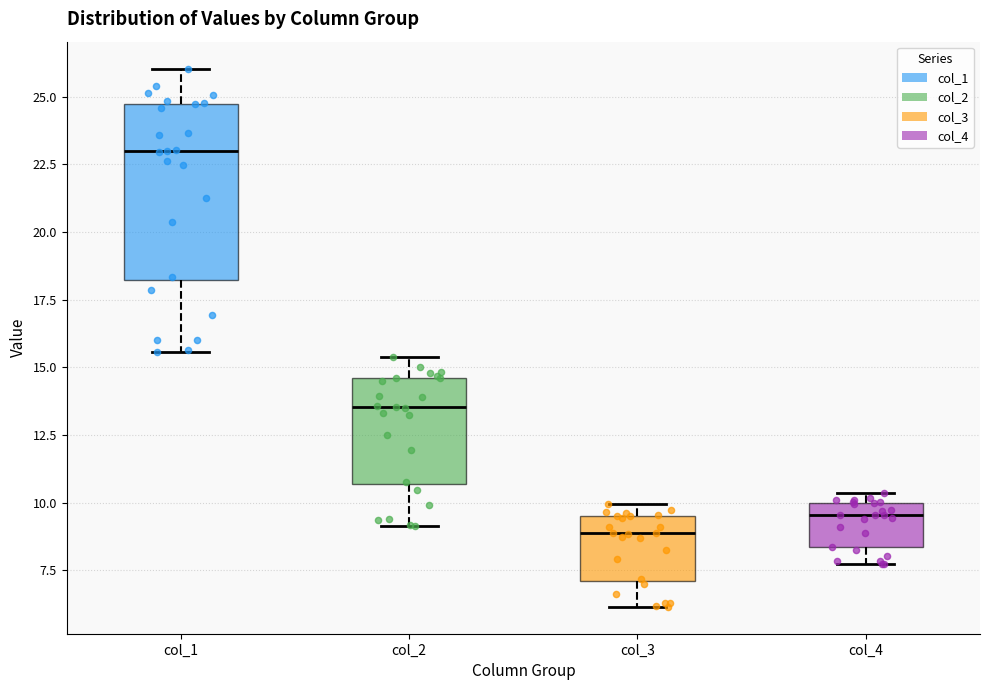

Reading left to right, transcribe this box plot: for each box, give where its median line is, the range the box spans, and where its two whiskers end, as read against the y-axis. The values are not printed on the chart, so give them approximately, as read against the axis.

col_1: median 23.0, box 18.0 to 24.5, whiskers 15.5 to 26.0
col_2: median 13.5, box 10.5 to 14.5, whiskers 9.0 to 15.5
col_3: median 9.0, box 7.0 to 9.5, whiskers 6.0 to 10.0
col_4: median 9.5, box 8.5 to 10.0, whiskers 7.5 to 10.5